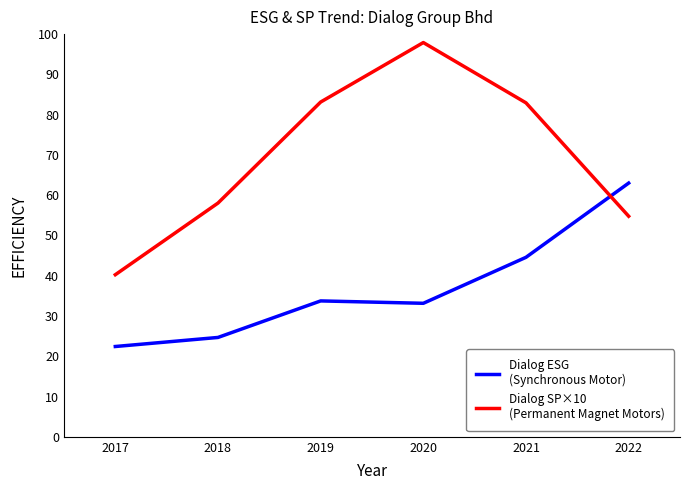

What is the total value across all series at 2018?

82.7